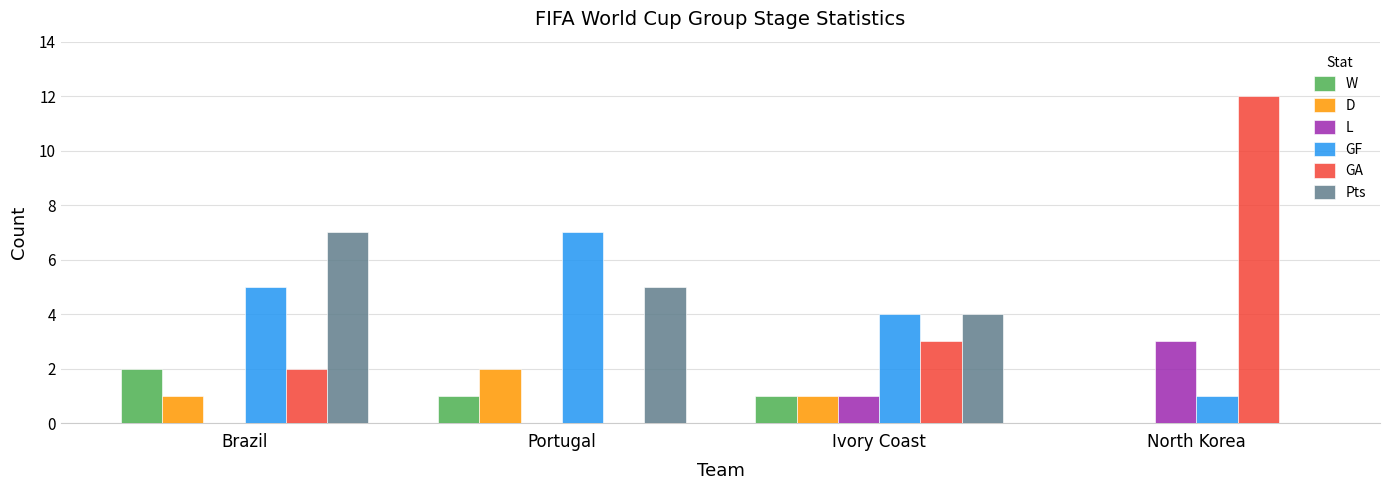

What is the greatest value displayed?

12